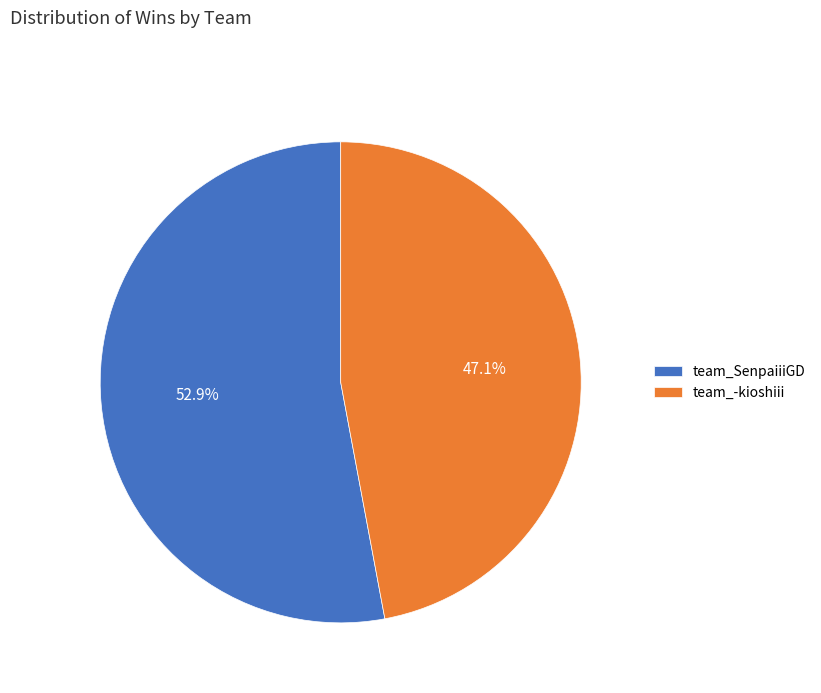

To the nearest percent, what percentage of the pie is team_-kioshiii?

47%